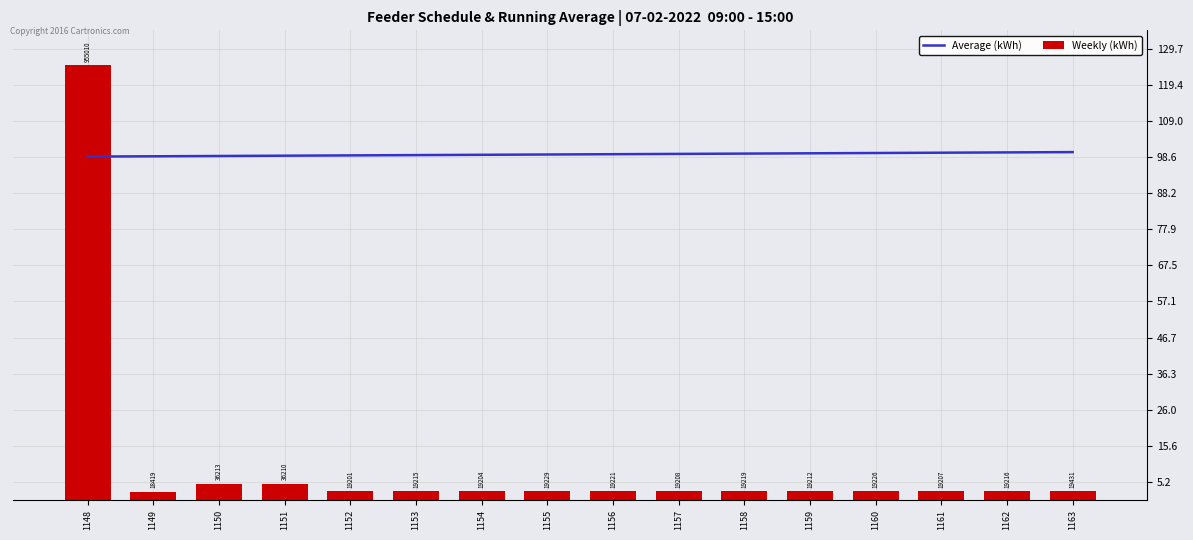

What is the difference between the second highest and minimum values in the Average (kWh) series?

1.2